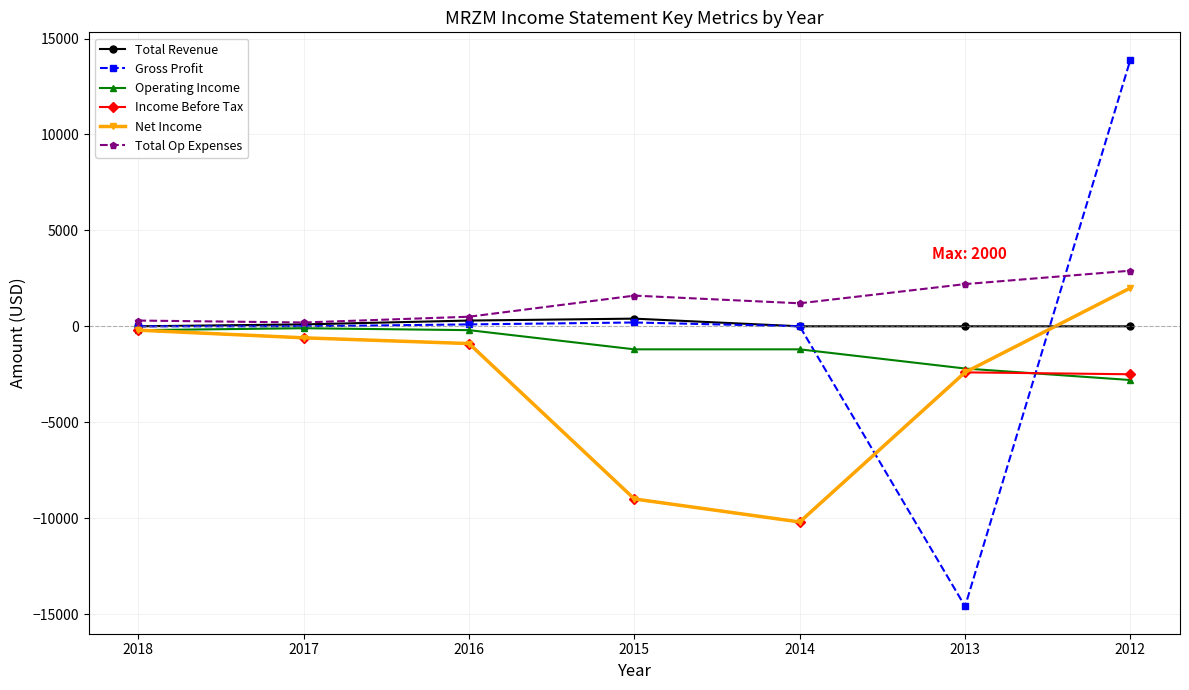

Which category has the highest value across all series?

2012